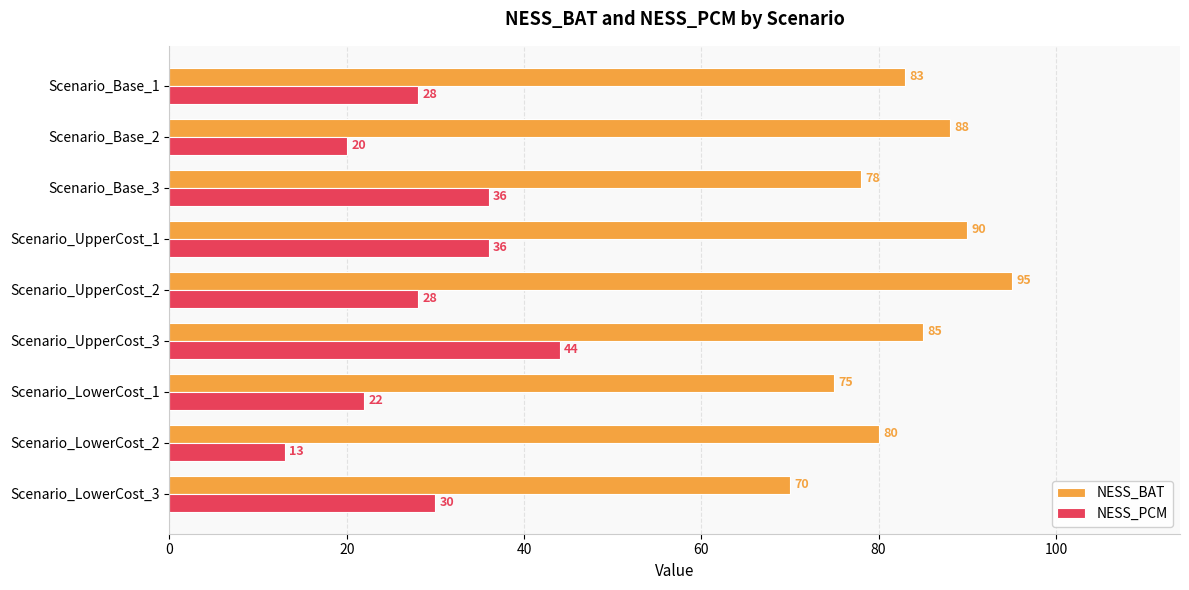

What is the sum of all NESS_BAT values?

744